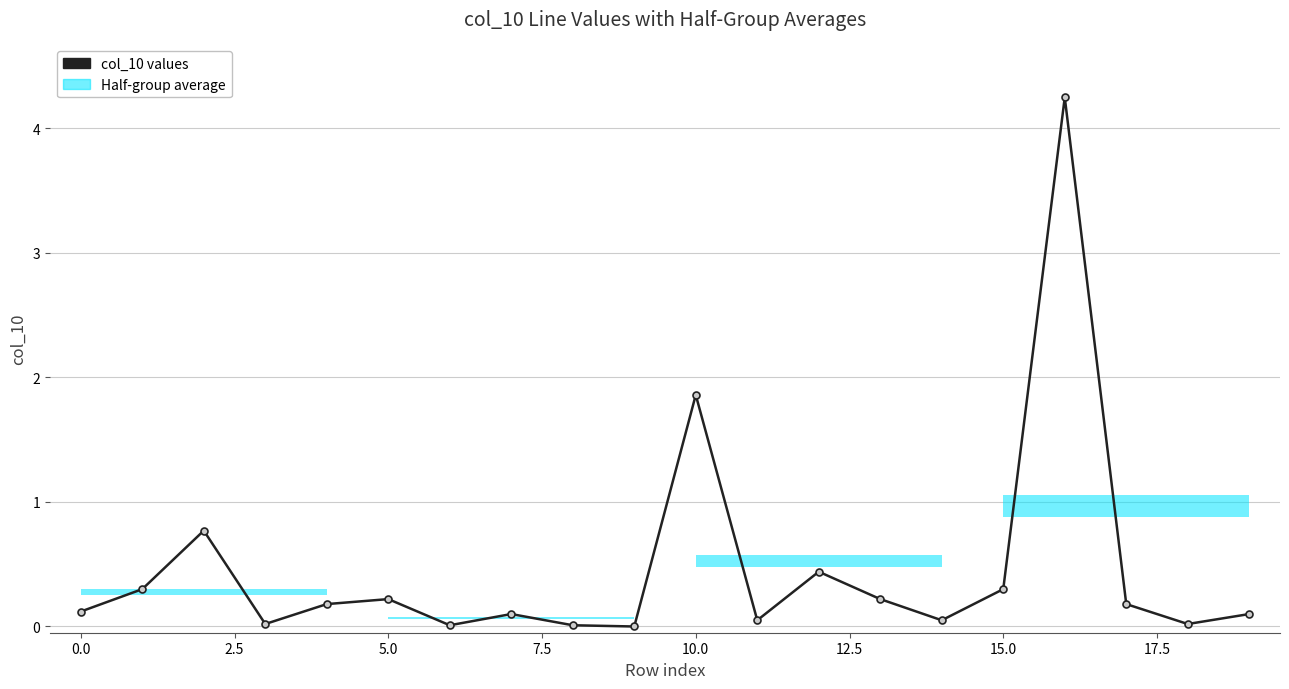

Count the number of categories in the chart.

20